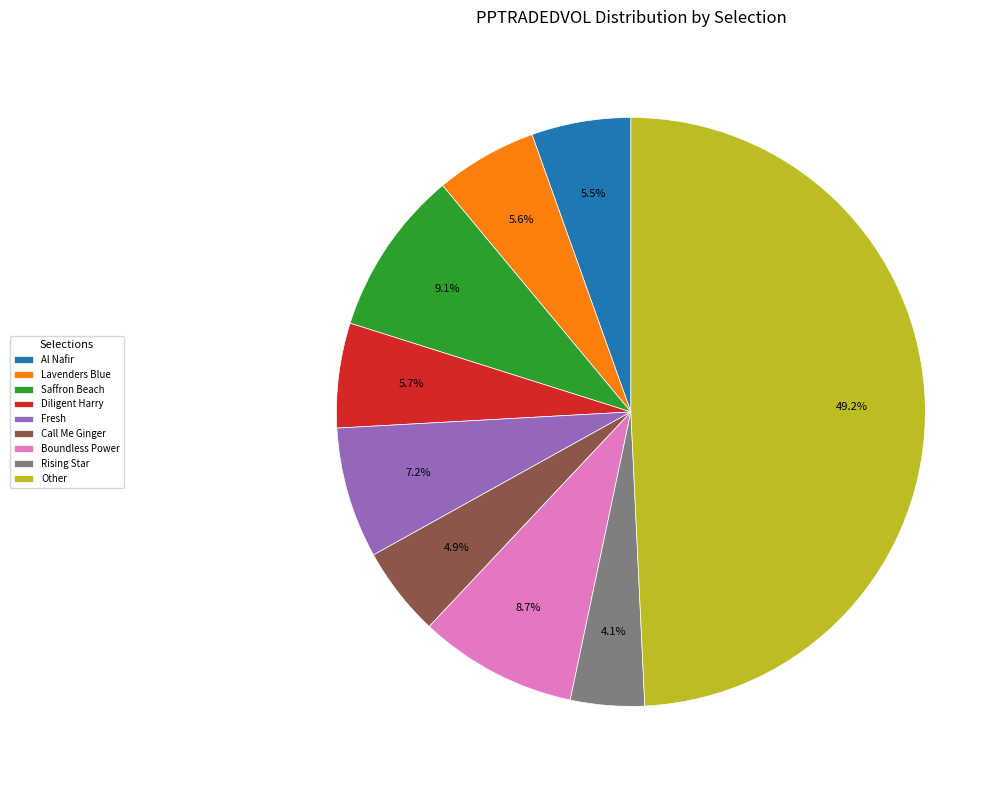

Is Saffron Beach the majority of the pie?

No